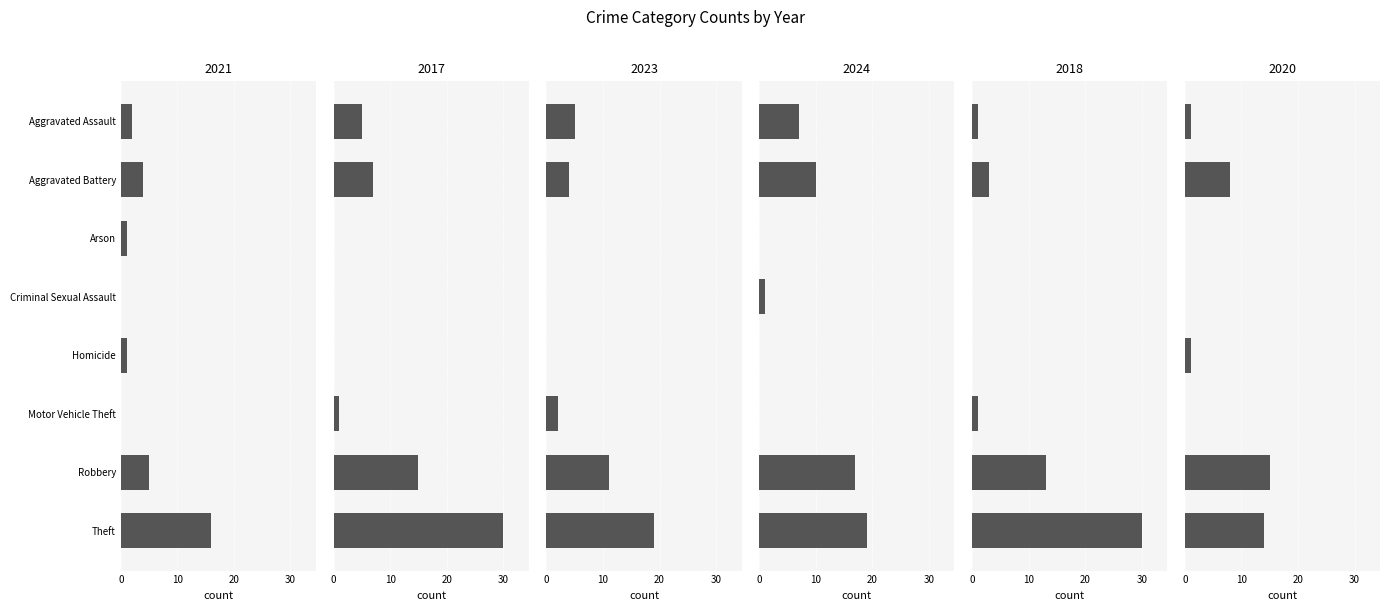

Reading left to right, what are all the values shown in this chart?

2021: 2	4	1	0	1	0	5	16
2017: 5	7	0	0	0	1	15	30
2023: 5	4	0	0	0	2	11	19
2024: 7	10	0	1	0	0	17	19
2018: 1	3	0	0	0	1	13	30
2020: 1	8	0	0	1	0	15	14